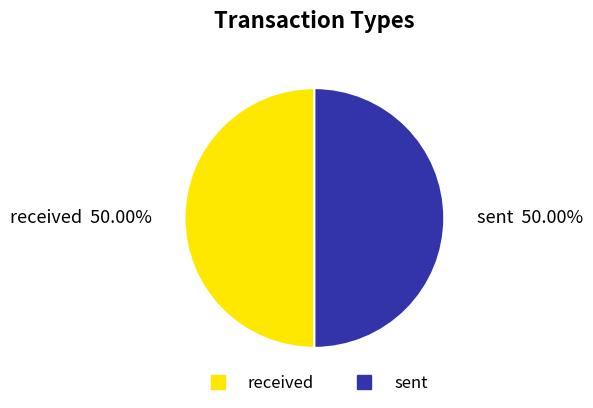

How many slices are in this pie chart?

2